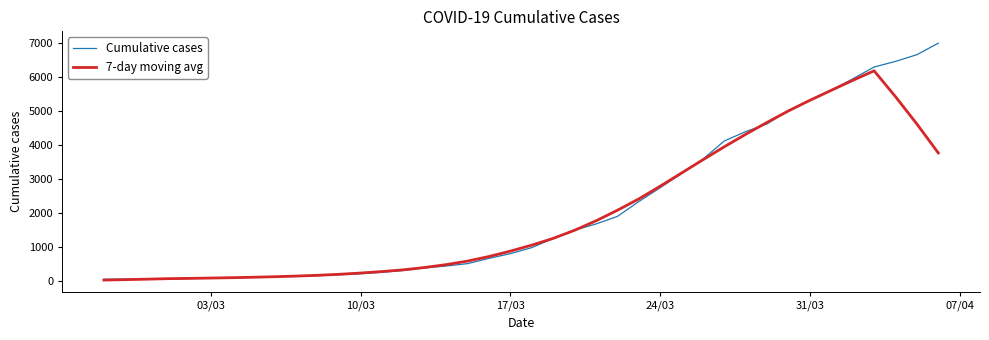

Which series has the largest range (max minus min)?

Cumulative cases